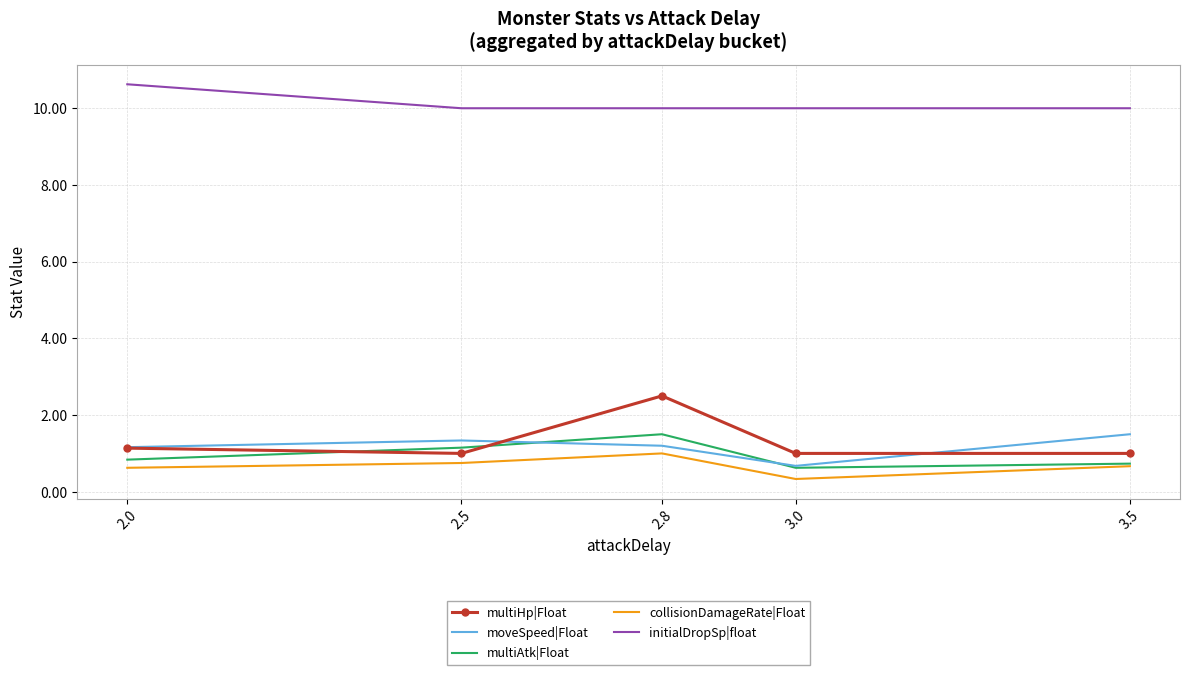

Which series has the widest spread of values?

multiHp|Float